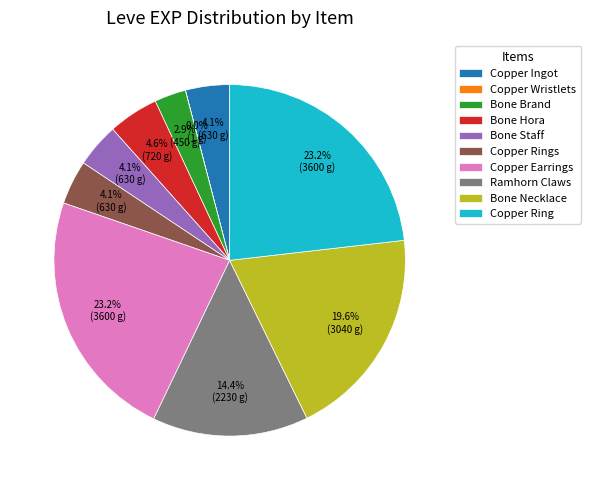

Approximately how many times larger is the value at Bone Hora compared to Bone Brand?

1.6